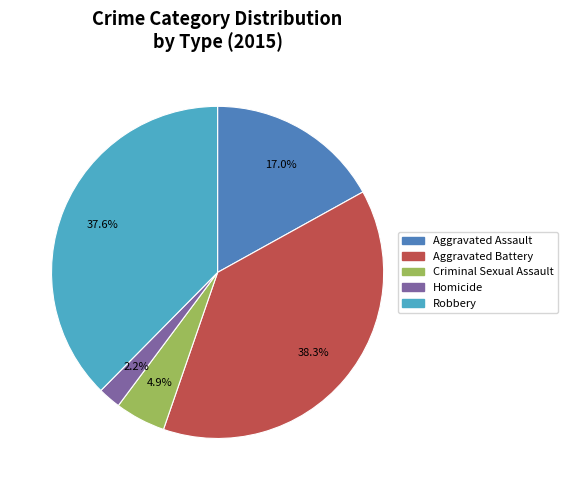

Which slice is the smallest?

Homicide